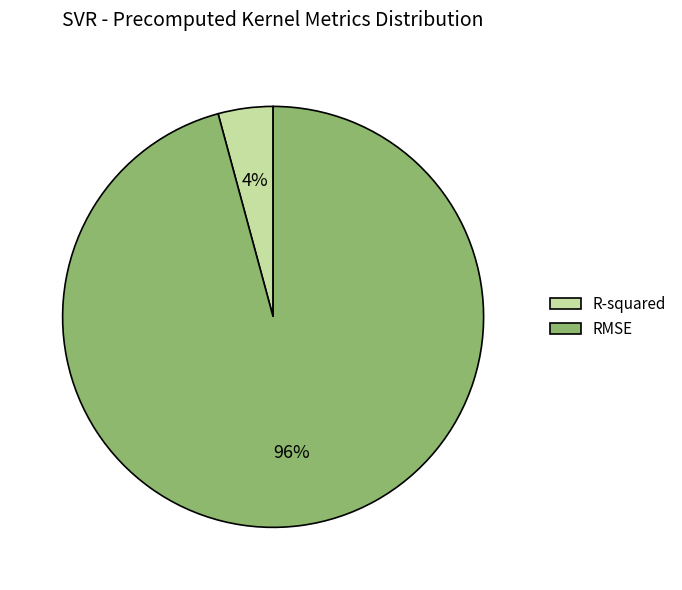

Does RMSE represent more than half of the total?

Yes